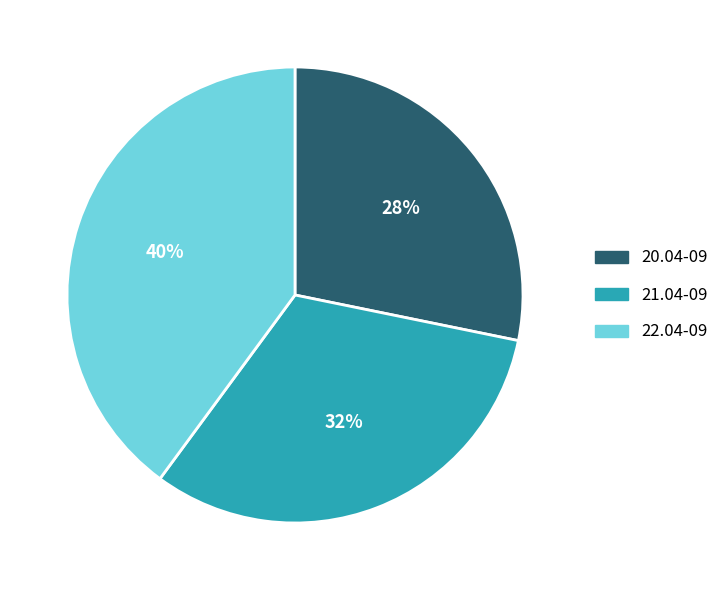

To the nearest percent, what is the difference between the 21.04-09 and 20.04-09 slice percentages?

4%